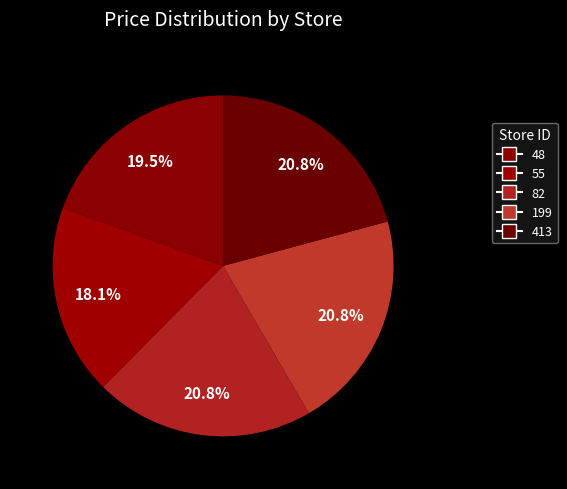

Is it true that 55 is 18% of the pie?

True